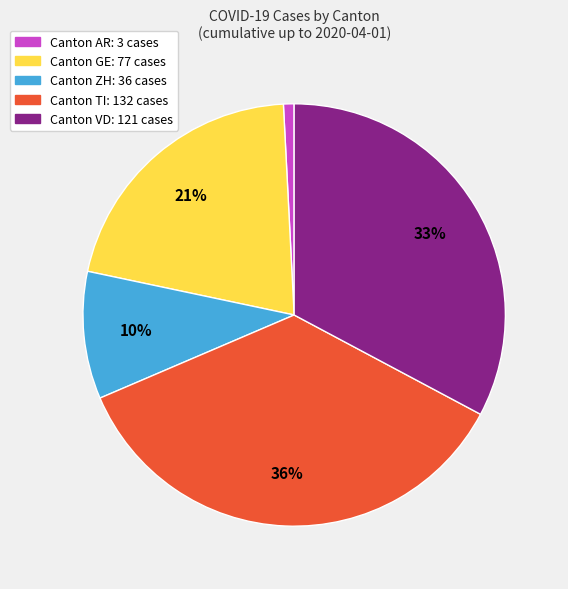

To the nearest percent, what is the average slice percentage?

20%